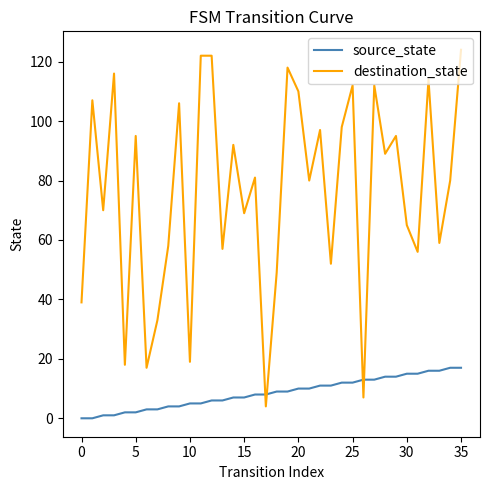

Which series has the largest range (max minus min)?

destination_state